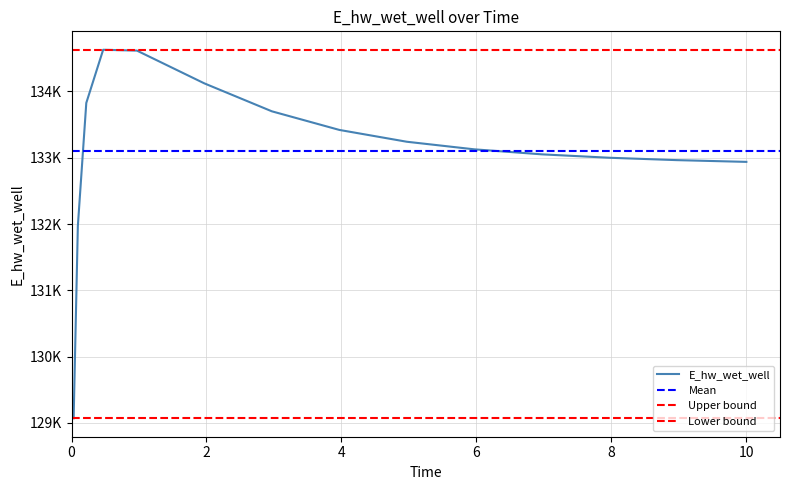

What is the greatest value displayed?

134627.8